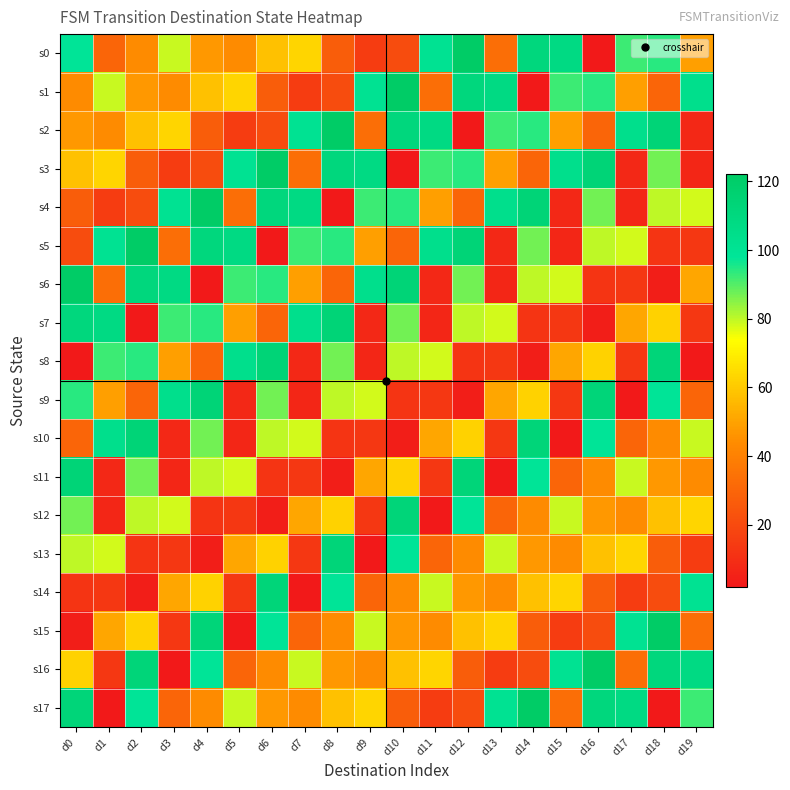

Reading left to right, list all the values displayed in this chart.

s0: d0=99	d1=30	d2=44	d3=79	d4=47	d5=44	d6=58	d7=63	d8=27	d9=15	d10=21	d11=101	d12=122	d13=33	d14=111	d15=108	d16=2	d17=92	d18=94	d19=49
s1: d0=44	d1=79	d2=47	d3=44	d4=58	d5=63	d6=27	d7=15	d8=21	d9=101	d10=122	d11=33	d12=111	d13=108	d14=2	d15=92	d16=94	d17=49	d18=30	d19=104
s2: d0=47	d1=44	d2=58	d3=63	d4=27	d5=15	d6=21	d7=101	d8=122	d9=33	d10=111	d11=108	d12=2	d13=92	d14=94	d15=49	d16=30	d17=104	d18=114	d19=8
s3: d0=58	d1=63	d2=27	d3=15	d4=21	d5=101	d6=122	d7=33	d8=111	d9=108	d10=2	d11=92	d12=94	d13=49	d14=30	d15=104	d16=114	d17=8	d18=87	d19=7
s4: d0=27	d1=15	d2=21	d3=101	d4=122	d5=33	d6=111	d7=108	d8=2	d9=92	d10=94	d11=49	d12=30	d13=104	d14=114	d15=8	d16=87	d17=7	d18=80	d19=78
s5: d0=21	d1=101	d2=122	d3=33	d4=111	d5=108	d6=2	d7=92	d8=94	d9=49	d10=30	d11=104	d12=114	d13=8	d14=87	d15=7	d16=80	d17=78	d18=12	d19=13
s6: d0=122	d1=33	d2=111	d3=108	d4=2	d5=92	d6=94	d7=49	d8=30	d9=104	d10=114	d11=8	d12=87	d13=7	d14=80	d15=78	d16=12	d17=13	d18=4	d19=51
s7: d0=111	d1=108	d2=2	d3=92	d4=94	d5=49	d6=30	d7=104	d8=114	d9=8	d10=87	d11=7	d12=80	d13=78	d14=12	d15=13	d16=4	d17=51	d18=62	d19=13
s8: d0=2	d1=92	d2=94	d3=49	d4=30	d5=104	d6=114	d7=8	d8=87	d9=7	d10=80	d11=78	d12=12	d13=13	d14=4	d15=51	d16=62	d17=13	d18=113	d19=2
s9: d0=94	d1=49	d2=30	d3=104	d4=114	d5=8	d6=87	d7=7	d8=80	d9=78	d10=12	d11=13	d12=4	d13=51	d14=62	d15=13	d16=113	d17=2	d18=99	d19=30
s10: d0=30	d1=104	d2=114	d3=8	d4=87	d5=7	d6=80	d7=78	d8=12	d9=13	d10=4	d11=51	d12=62	d13=13	d14=113	d15=2	d16=99	d17=30	d18=44	d19=79
s11: d0=114	d1=8	d2=87	d3=7	d4=80	d5=78	d6=12	d7=13	d8=4	d9=51	d10=62	d11=13	d12=113	d13=2	d14=99	d15=30	d16=44	d17=79	d18=47	d19=44
s12: d0=87	d1=7	d2=80	d3=78	d4=12	d5=13	d6=4	d7=51	d8=62	d9=13	d10=113	d11=2	d12=99	d13=30	d14=44	d15=79	d16=47	d17=44	d18=58	d19=63
s13: d0=80	d1=78	d2=12	d3=13	d4=4	d5=51	d6=62	d7=13	d8=113	d9=2	d10=99	d11=30	d12=44	d13=79	d14=47	d15=44	d16=58	d17=63	d18=27	d19=15
s14: d0=12	d1=13	d2=4	d3=51	d4=62	d5=13	d6=113	d7=2	d8=99	d9=30	d10=44	d11=79	d12=47	d13=44	d14=58	d15=63	d16=27	d17=15	d18=21	d19=101
s15: d0=4	d1=51	d2=62	d3=13	d4=113	d5=2	d6=99	d7=30	d8=44	d9=79	d10=47	d11=44	d12=58	d13=63	d14=27	d15=15	d16=21	d17=101	d18=122	d19=33
s16: d0=62	d1=13	d2=113	d3=2	d4=99	d5=30	d6=44	d7=79	d8=47	d9=44	d10=58	d11=63	d12=27	d13=15	d14=21	d15=101	d16=122	d17=33	d18=111	d19=108
s17: d0=113	d1=2	d2=99	d3=30	d4=44	d5=79	d6=47	d7=44	d8=58	d9=63	d10=27	d11=15	d12=21	d13=101	d14=122	d15=33	d16=111	d17=108	d18=2	d19=92